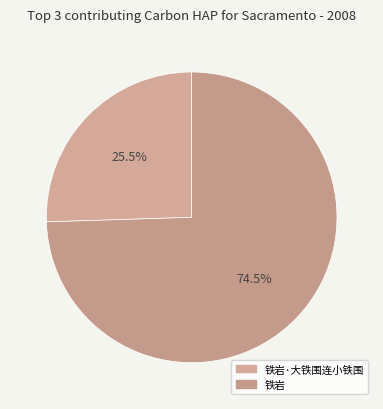

Rank the categories by value from lowest to highest.

铁岩·大铁围连小铁围, 铁岩